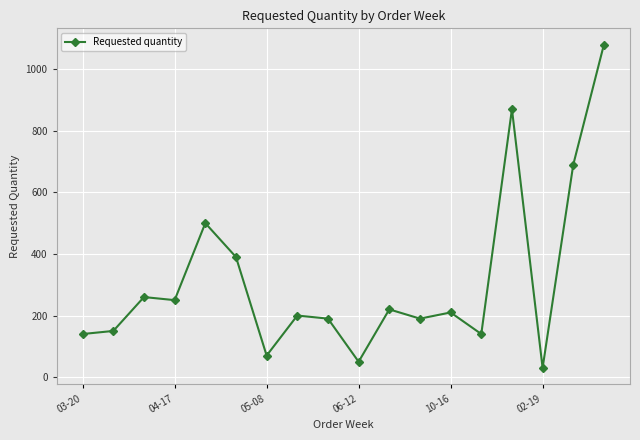

True or false: the data has more than 2 interior local peaks.

True